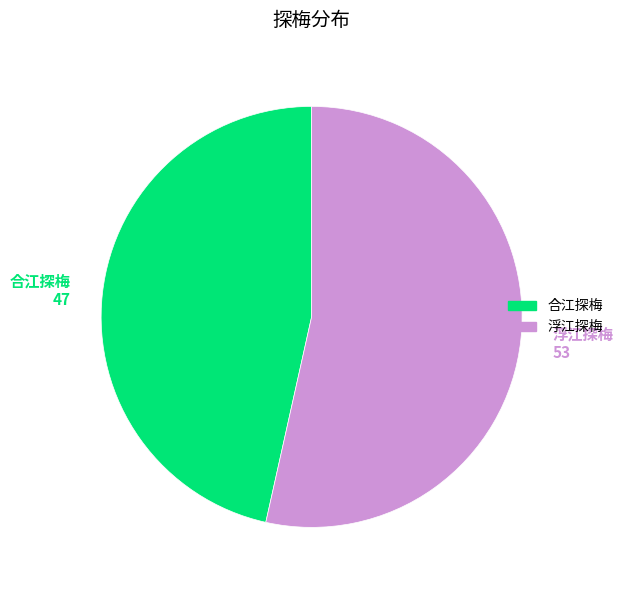

What is the smallest slice in the pie chart?

合江探梅